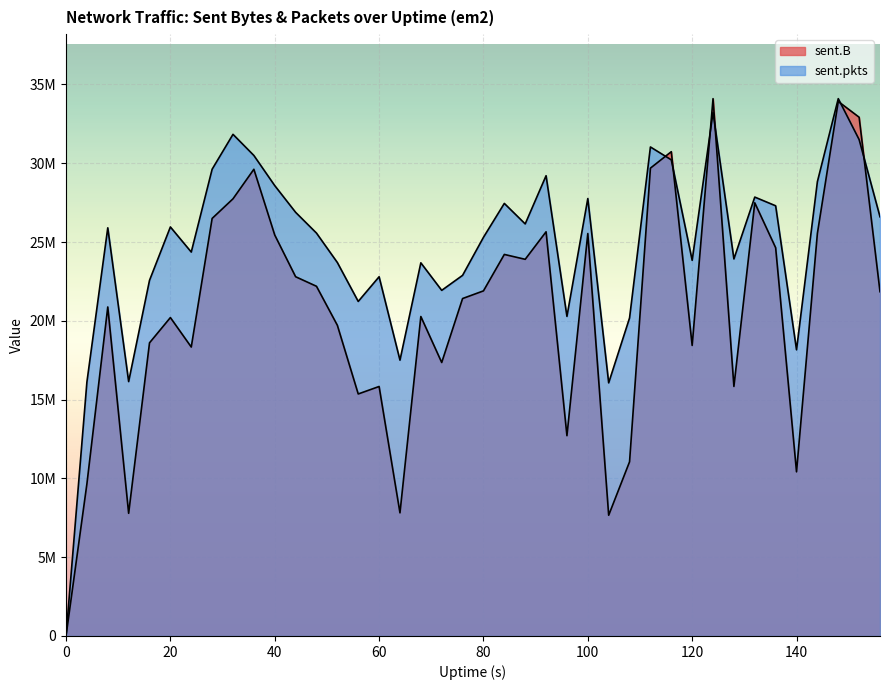

What is the spread (max minus min) of values at 20?

6461038.9